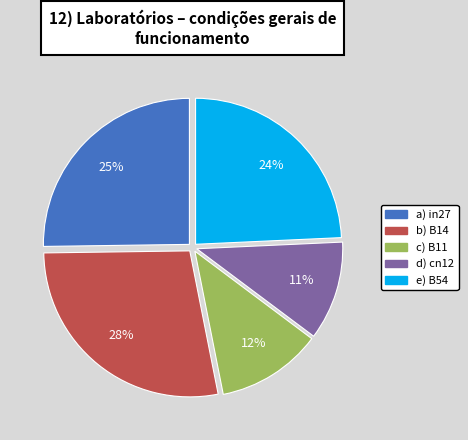

Is there any slice that represents more than half of the pie?

No